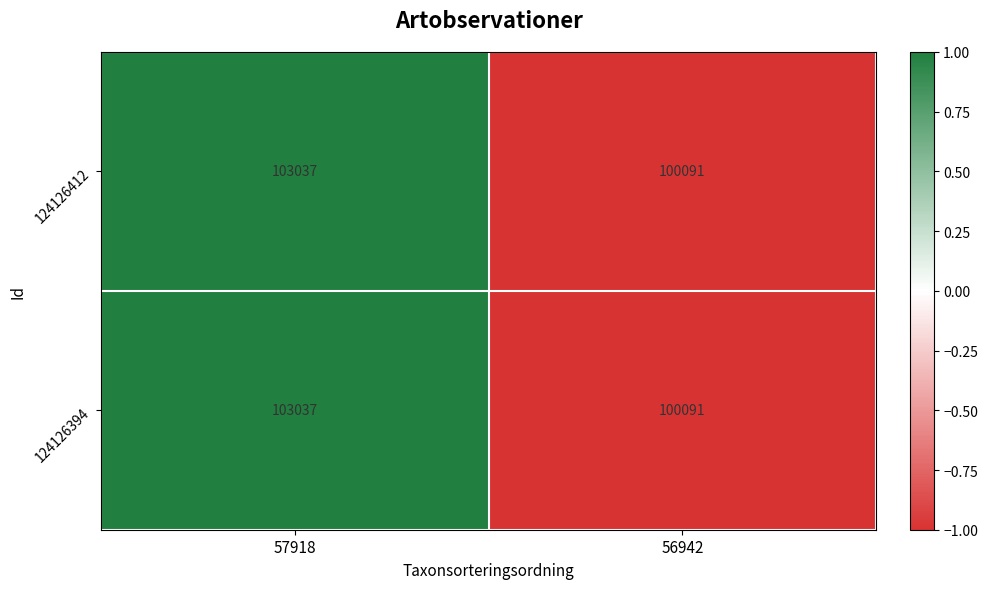

How many data points in 124126394 are less than 103037?

1